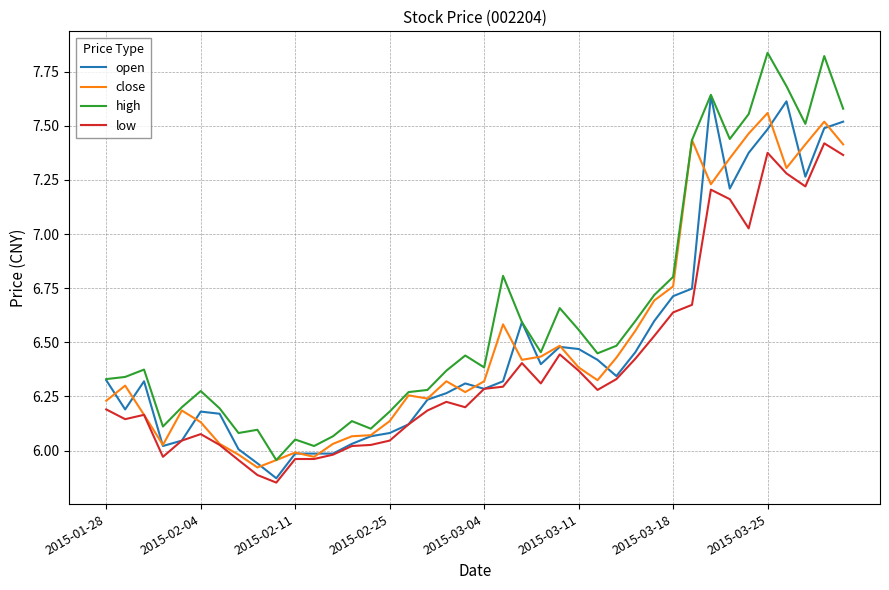

Which series has the largest range (max minus min)?

high